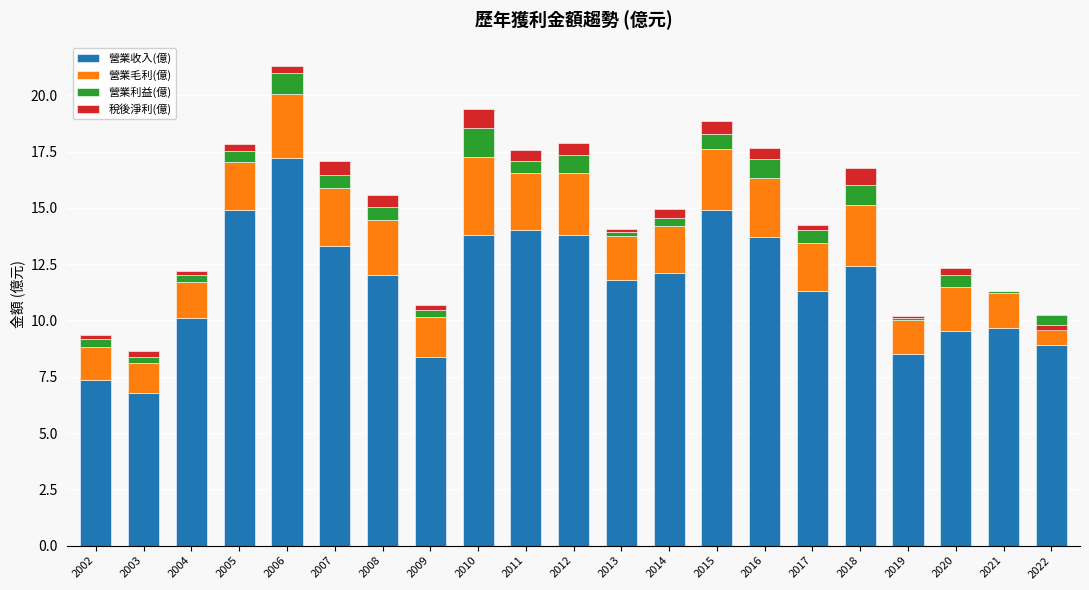

What is the highest value of the 營業毛利(億) series?

3.4